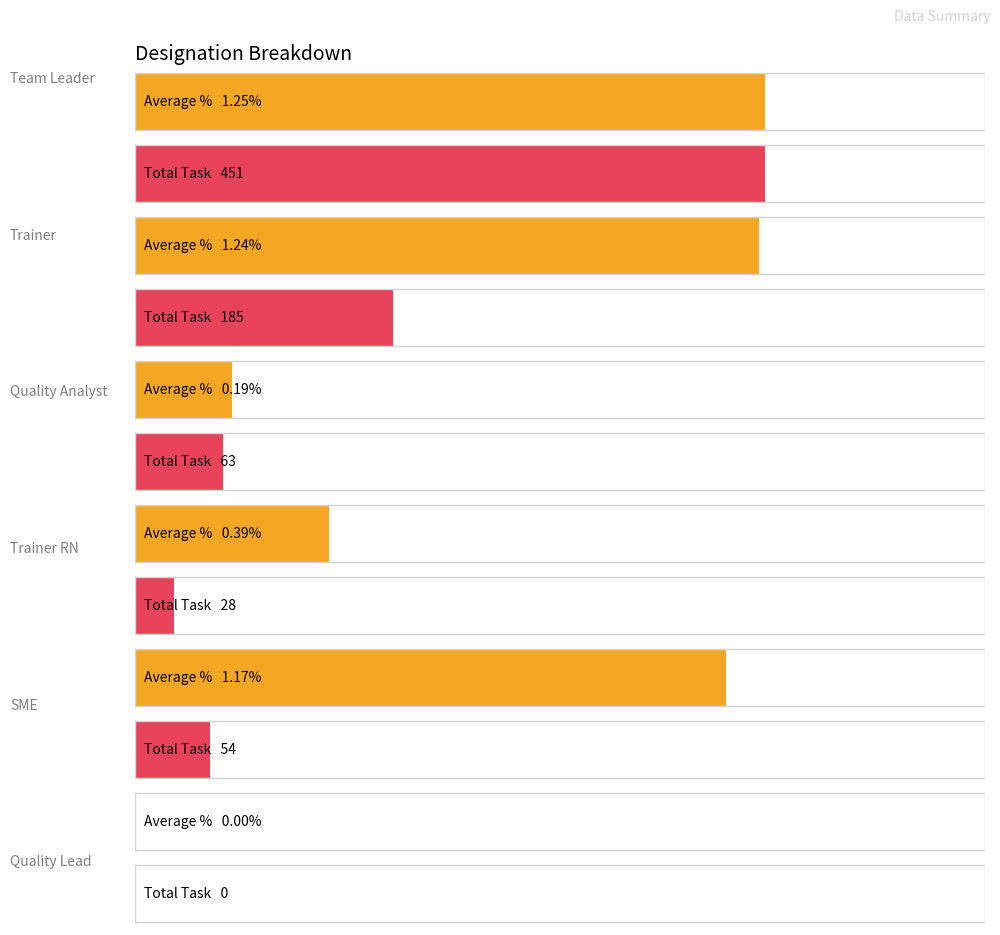

Does the chart contain any negative values?

No